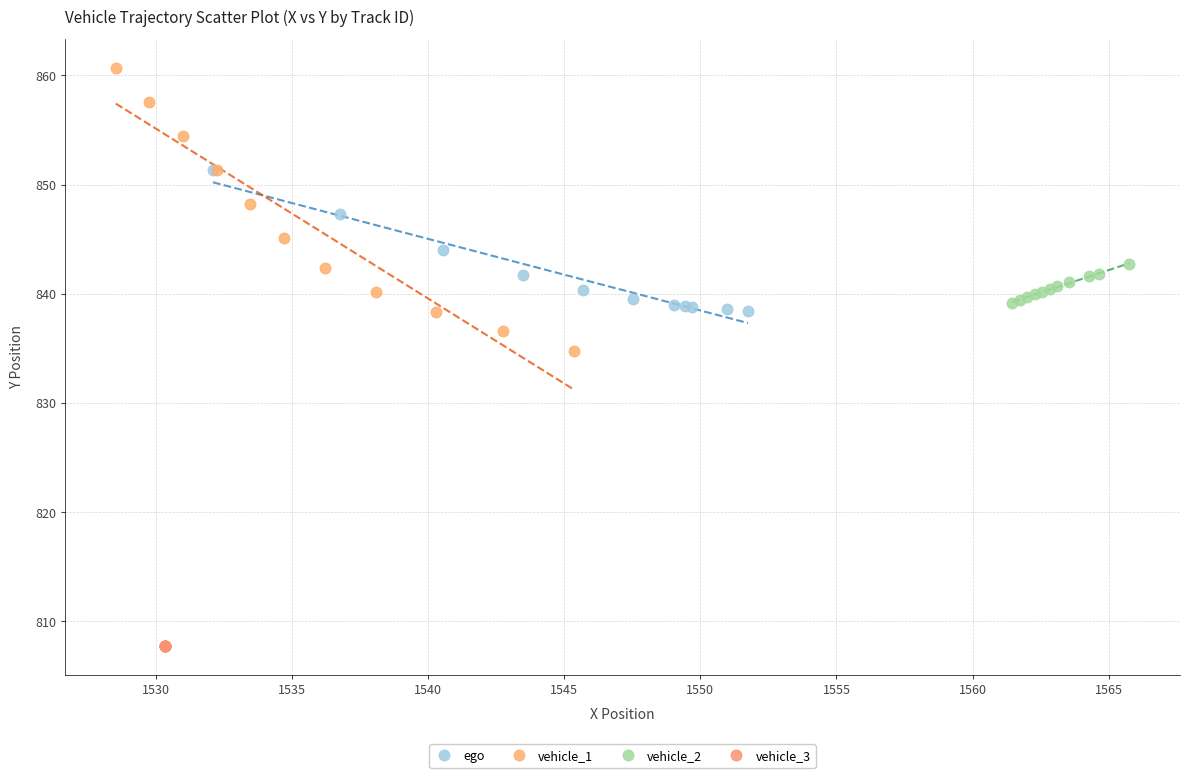

Which series contains the highest Y value?

vehicle_1